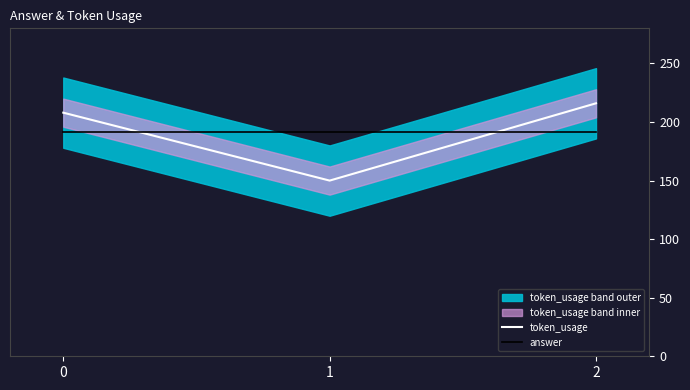

What is the average value of the answer series?

191.3